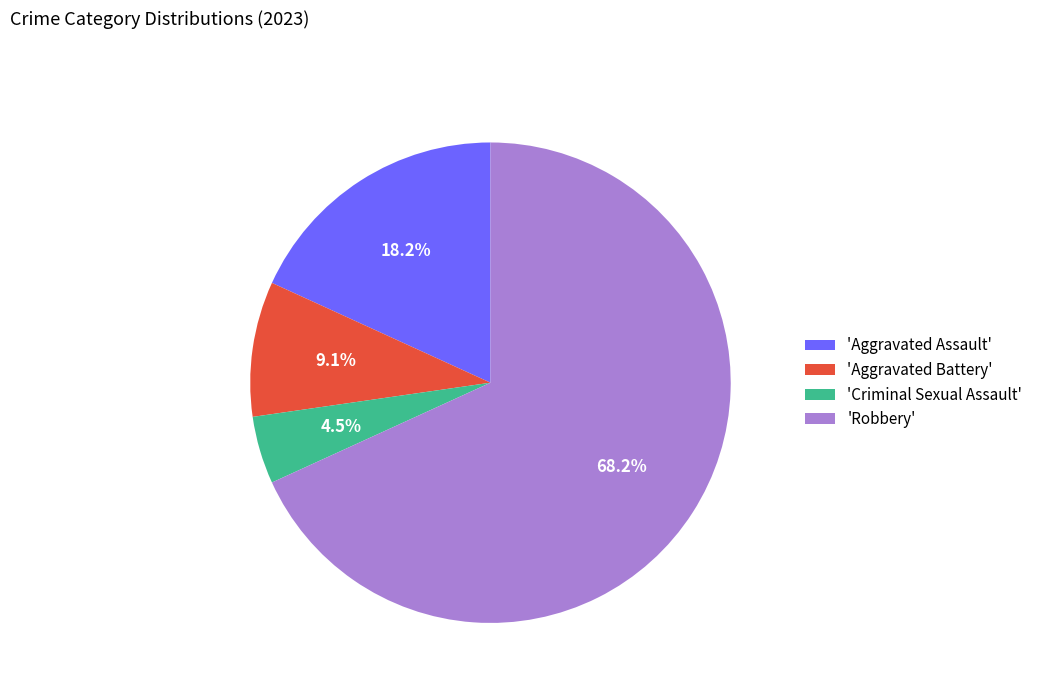

What is the majority slice?

'Robbery'